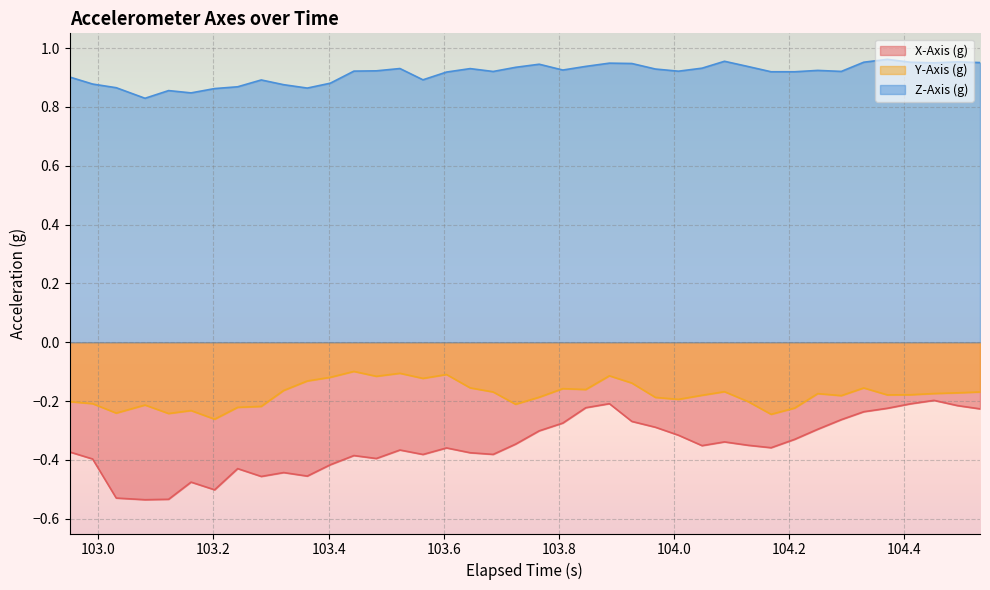

True or false: Z-Axis (g) and Y-Axis (g) intersect in this chart.

False